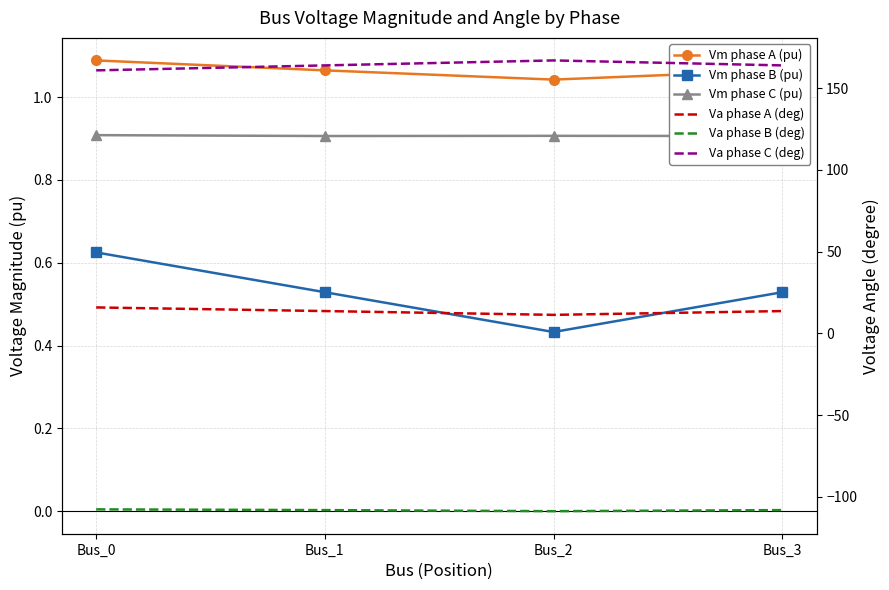

What is the average value of the Vm phase B (pu) series?

0.5